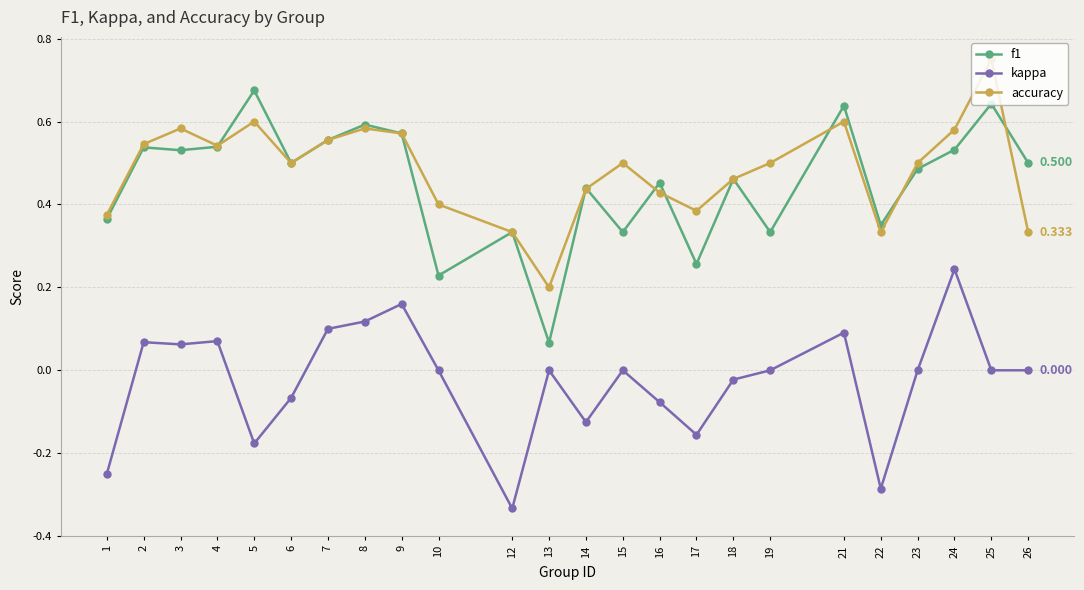

True or false: accuracy has more than 0 interior local peaks.

True